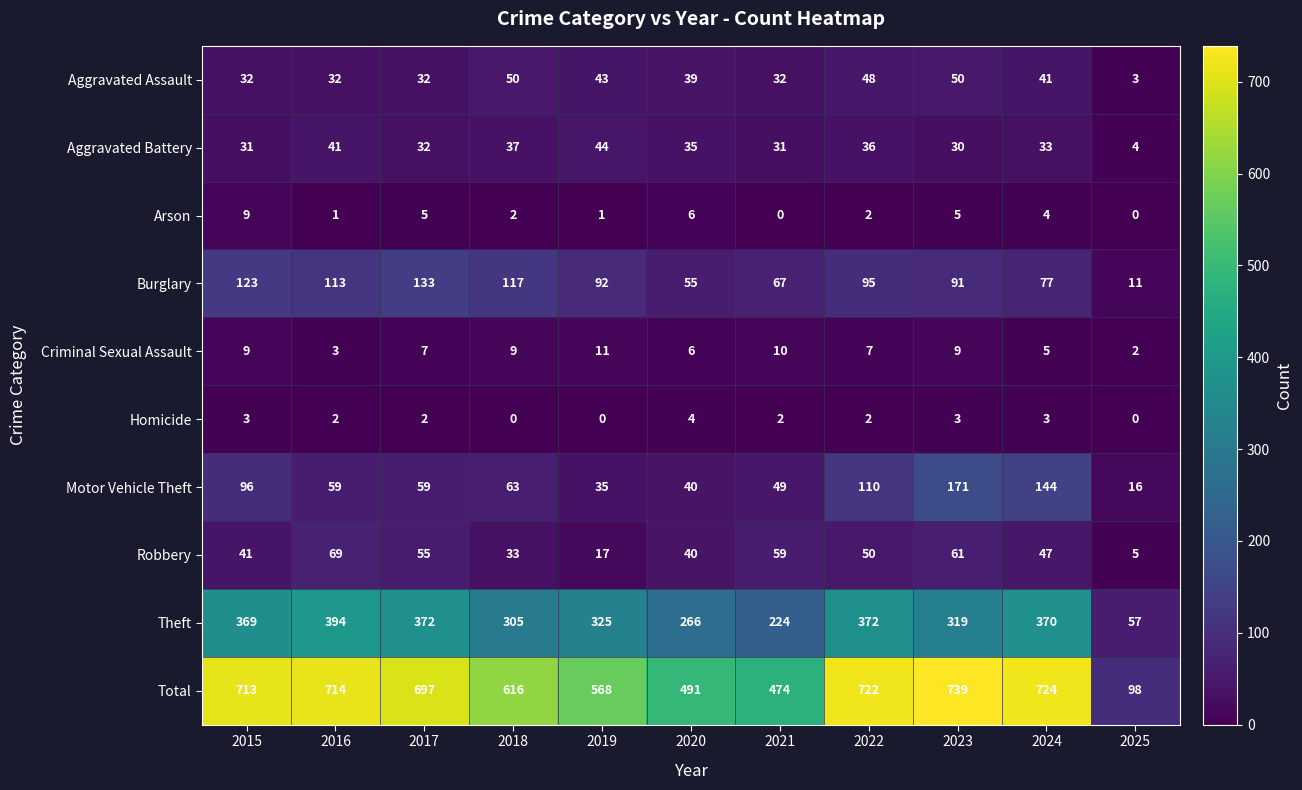

True or false: Arson has a value of -6 at 2021.

False